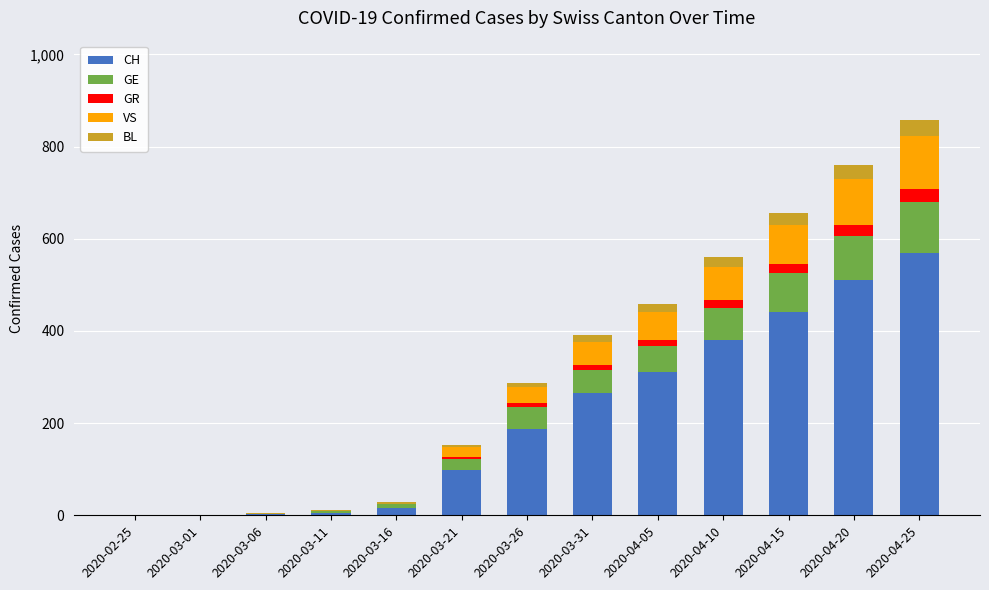

Where is CH nearest to the value 285?

2020-03-31